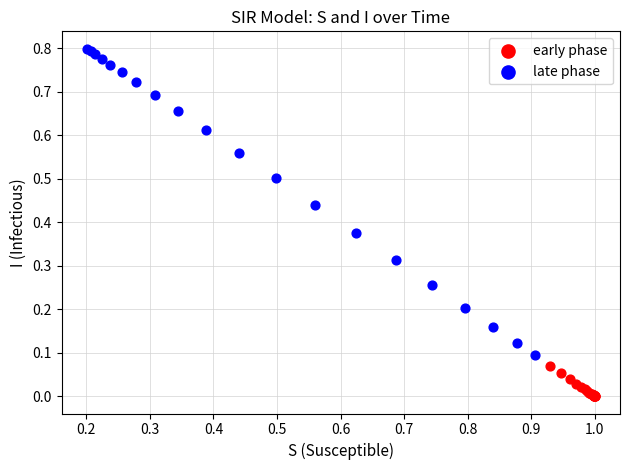

Which series contains the highest Y value?

late phase